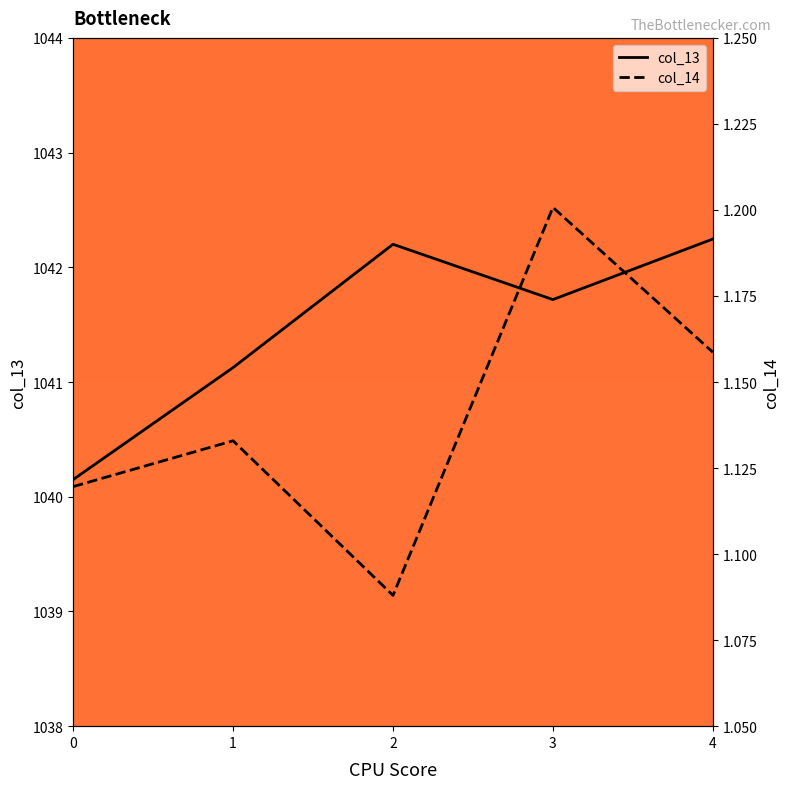

Which label corresponds to the smallest value in the chart?

2